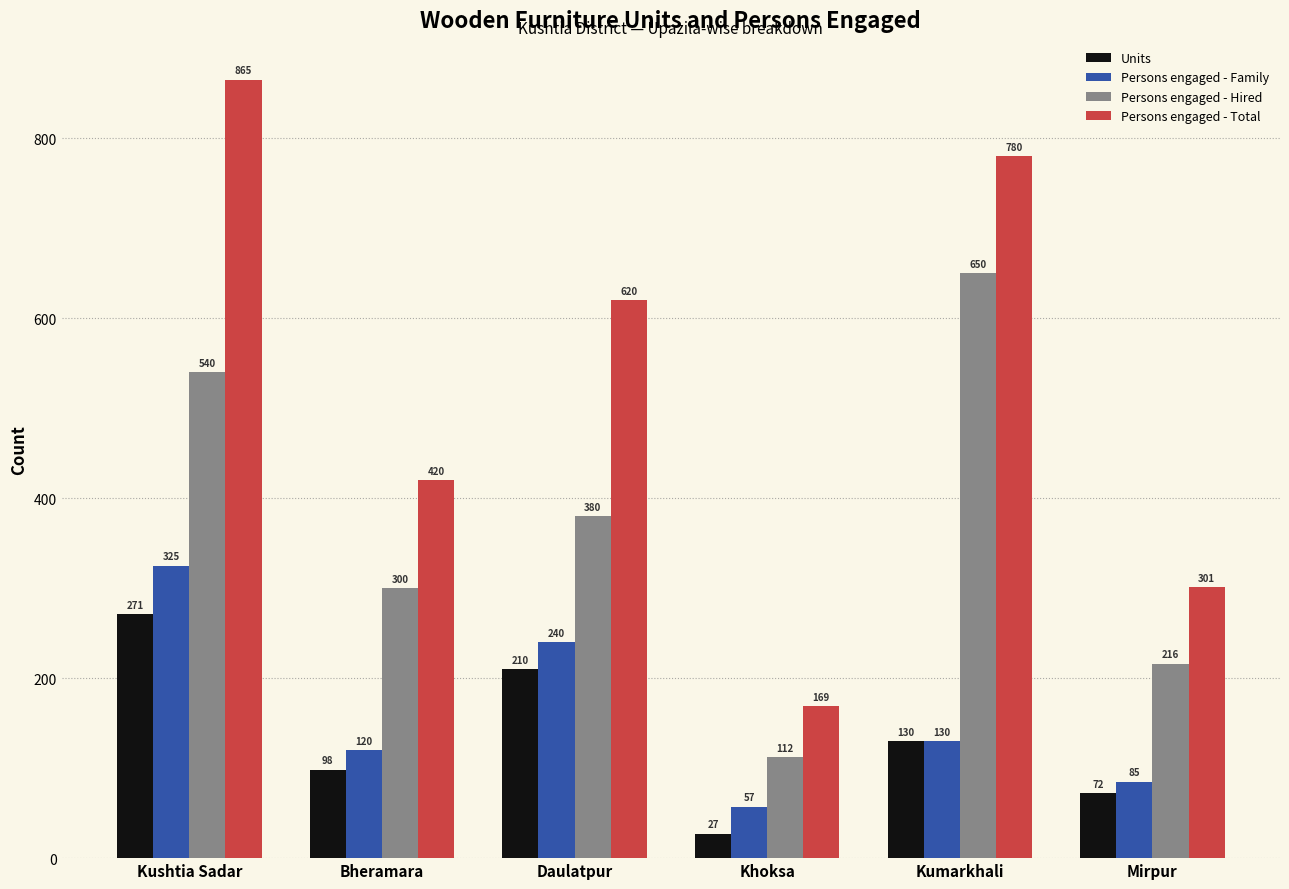

Reading left to right, transcribe all the data shown in this chart.

Units: Kushtia Sadar=271	Bheramara=98	Daulatpur=210	Khoksa=27	Kumarkhali=130	Mirpur=72
Persons engaged - Family: Kushtia Sadar=325	Bheramara=120	Daulatpur=240	Khoksa=57	Kumarkhali=130	Mirpur=85
Persons engaged - Hired: Kushtia Sadar=540	Bheramara=300	Daulatpur=380	Khoksa=112	Kumarkhali=650	Mirpur=216
Persons engaged - Total: Kushtia Sadar=865	Bheramara=420	Daulatpur=620	Khoksa=169	Kumarkhali=780	Mirpur=301